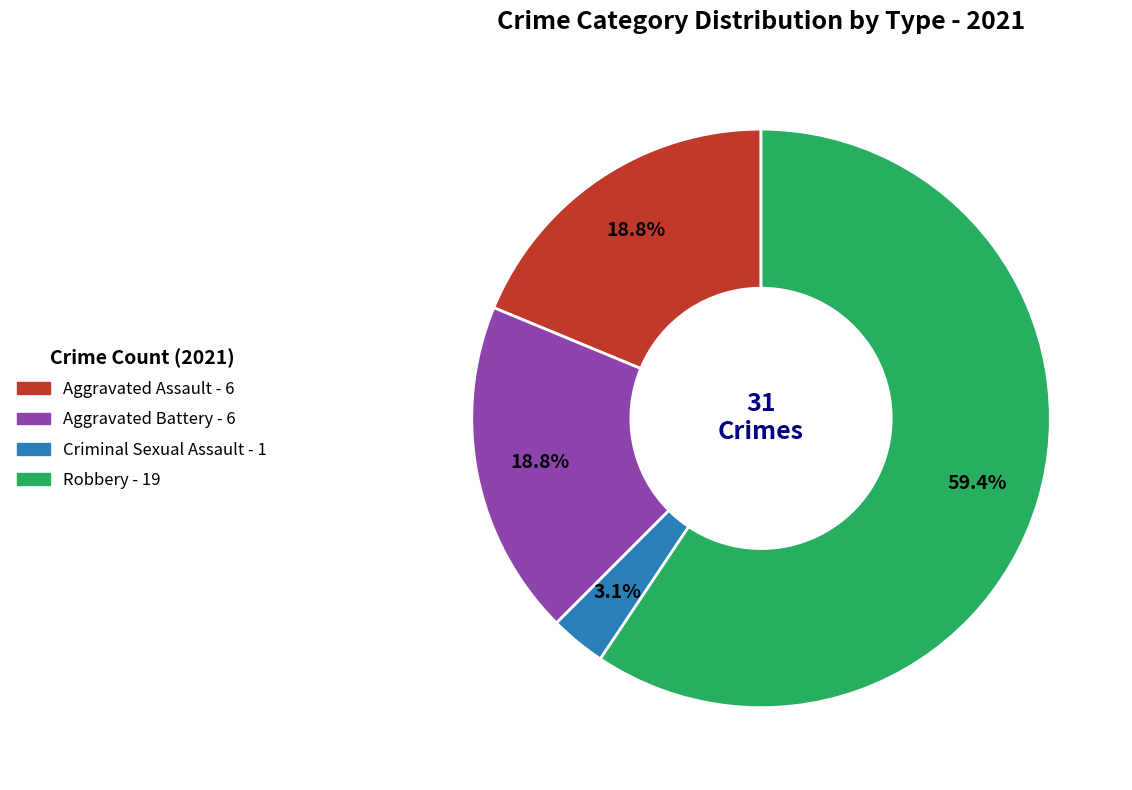

Do Robbery and Aggravated Battery together represent more than half of the pie?

Yes